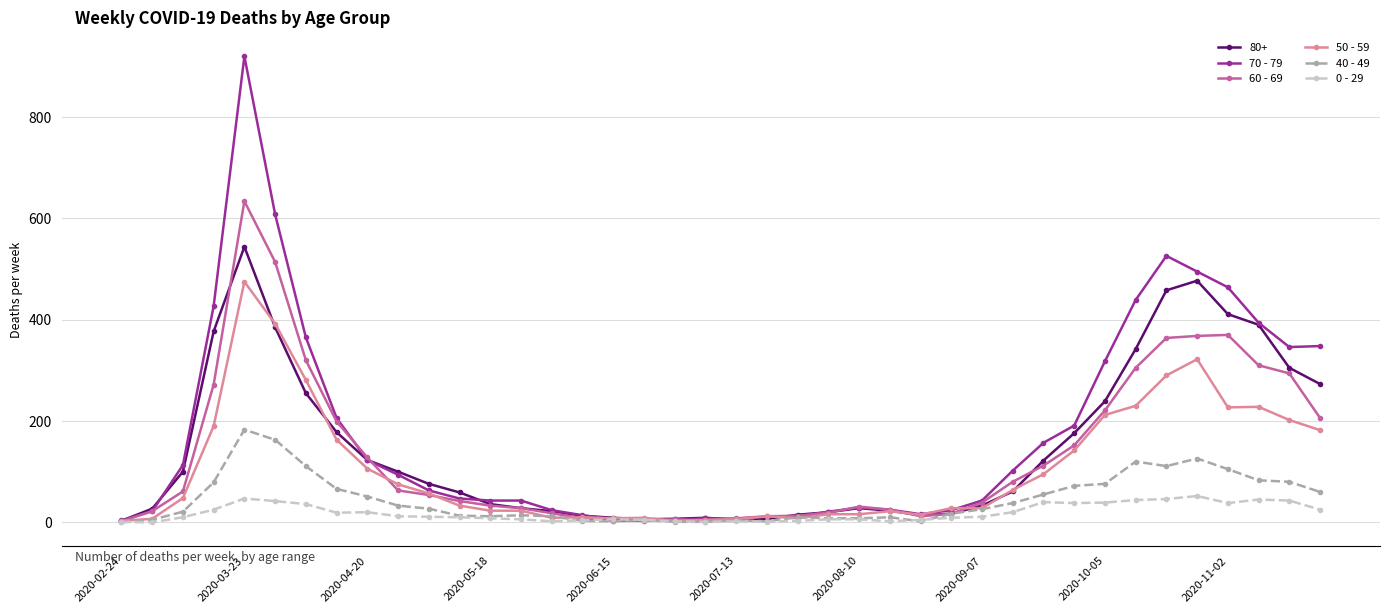

List the series in order of their peak value, highest first.

70 - 79, 60 - 69, 80+, 50 - 59, 40 - 49, 0 - 29